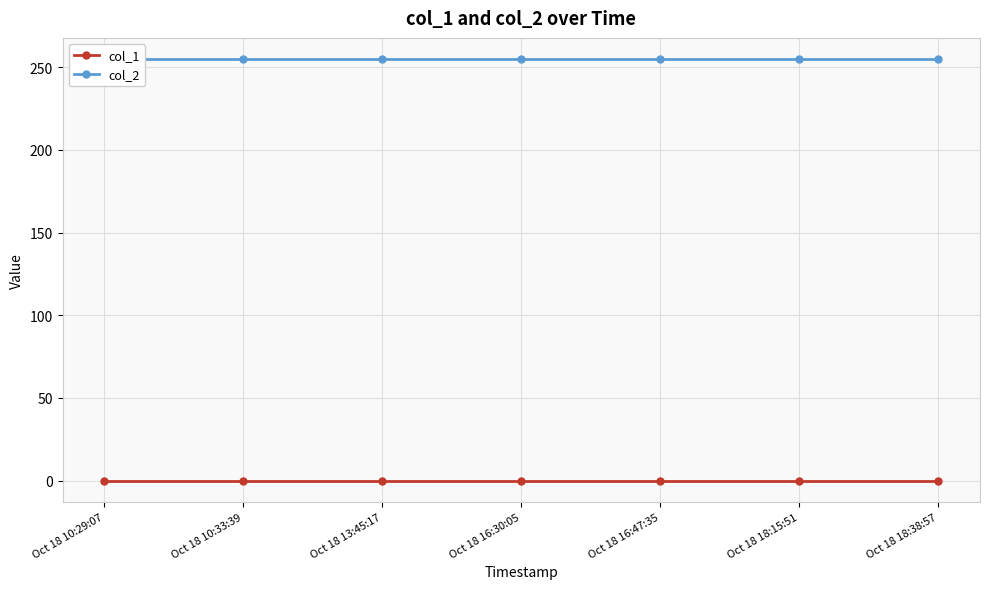

What is the difference between the highest and lowest values at Oct 18 13:45:17?

255